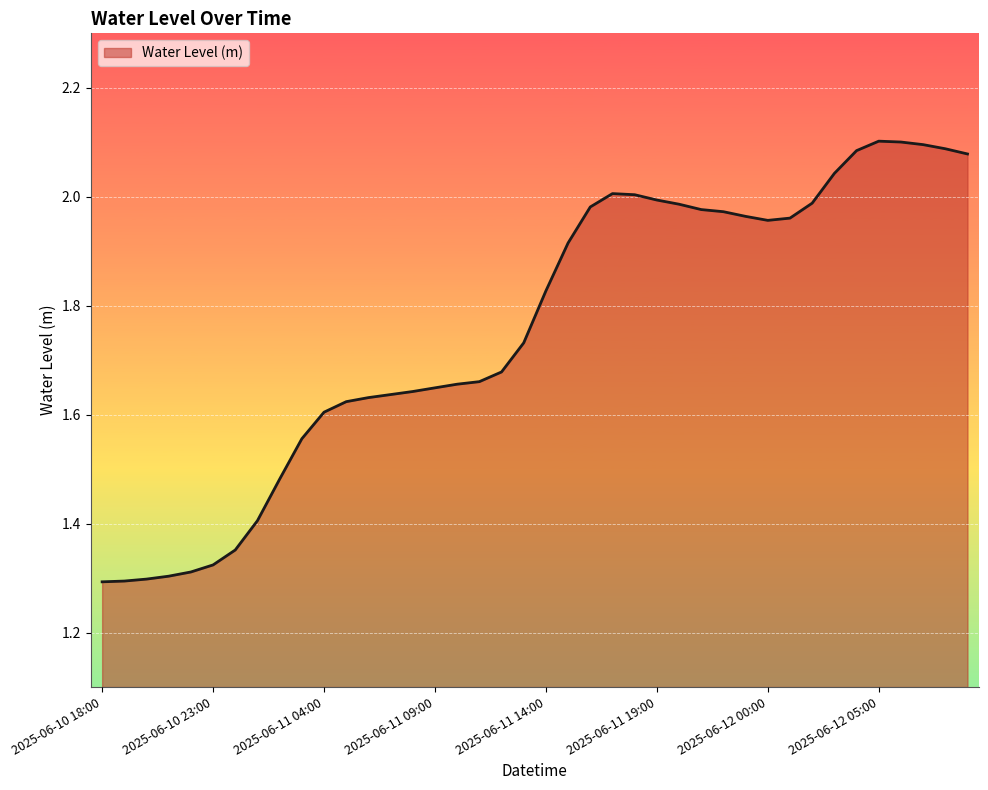

Does the chart have visible grid lines?

Yes